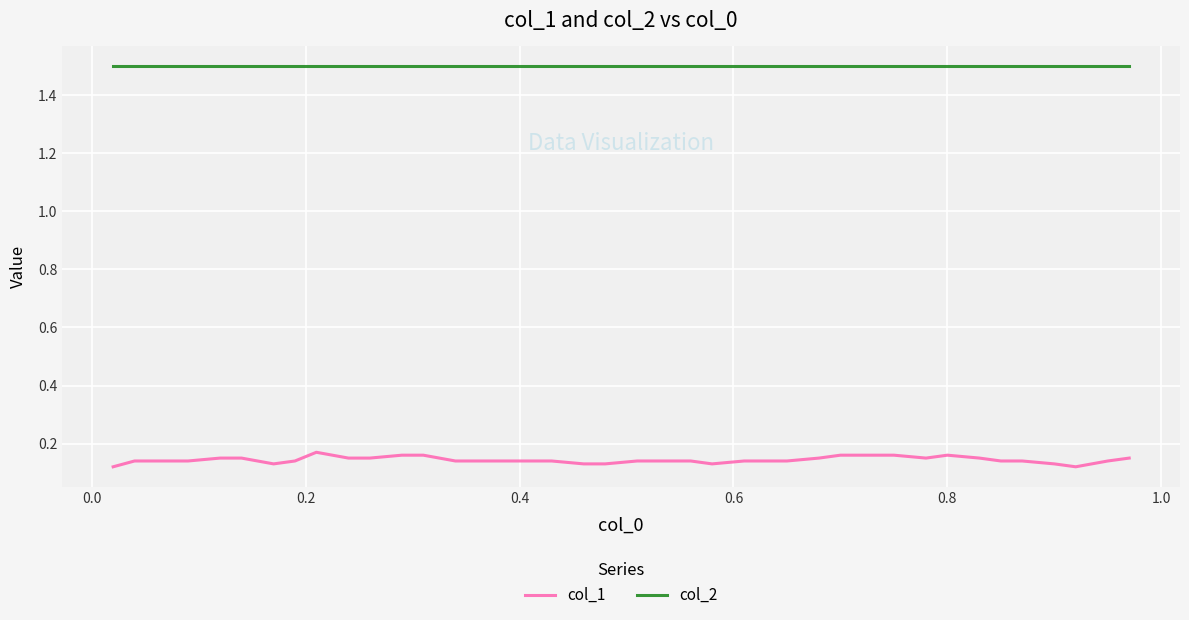

What is the highest value of the col_2 series?

1.5